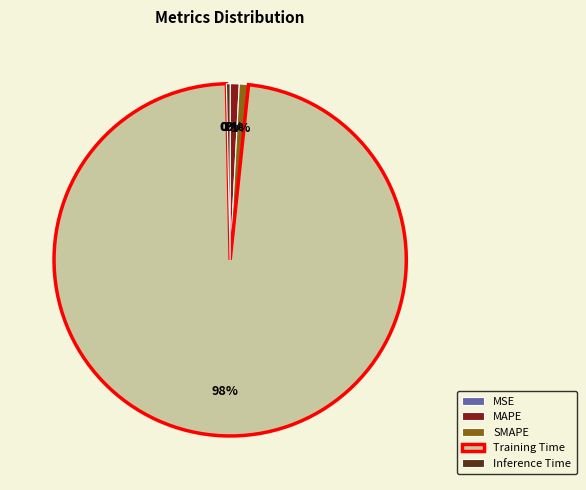

Is there a majority slice in this chart?

Yes